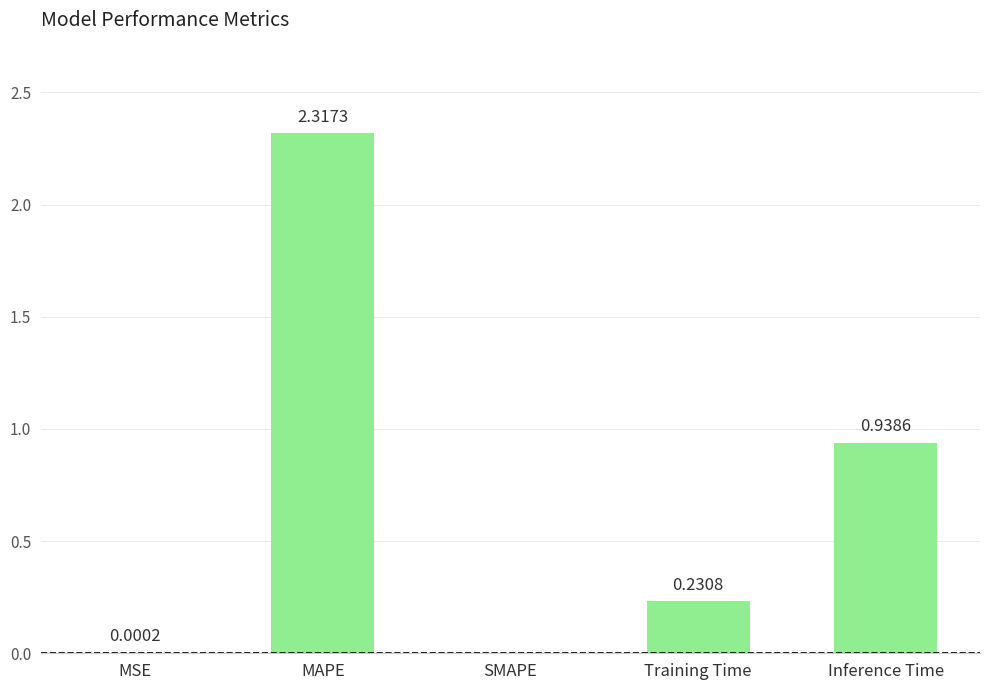

Where is the data nearest to the value 1?

Inference Time